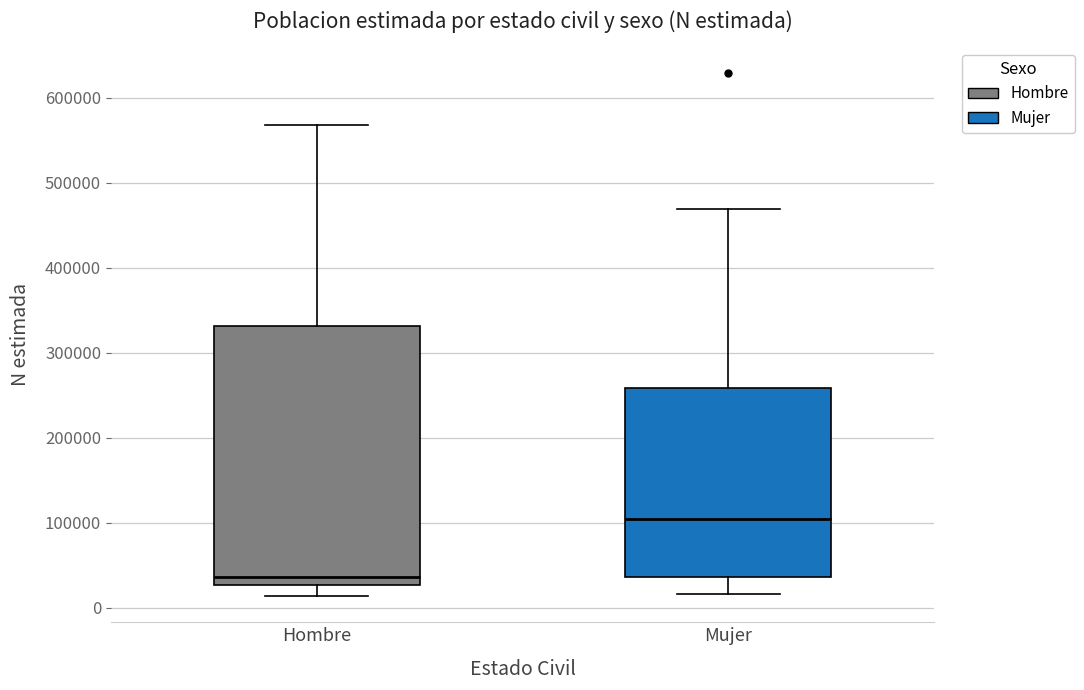

Which box is the tallest, from its lower edge to its upper edge?

Hombre